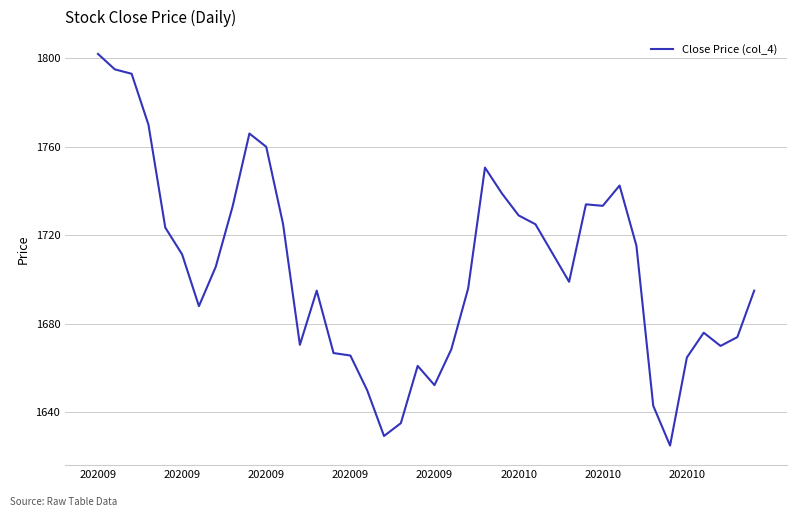

What is the maximum value shown in the chart?

1802.0